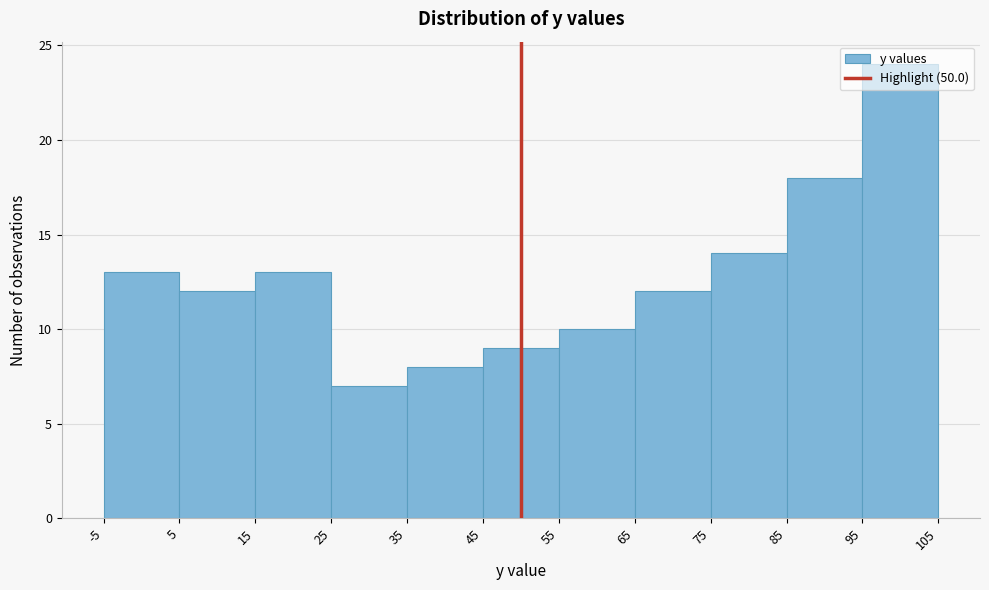

Reading left to right, list every bar in this chart as the range it spans on the x-axis followed by its height. The values are not printed on the chart, so give them approximately, as read against the axis.

-5 to 5: 13
5 to 15: 12
15 to 25: 13
25 to 35: 7
35 to 45: 8
45 to 55: 9
55 to 65: 10
65 to 75: 12
75 to 85: 14
85 to 95: 18
95 to 105: 24